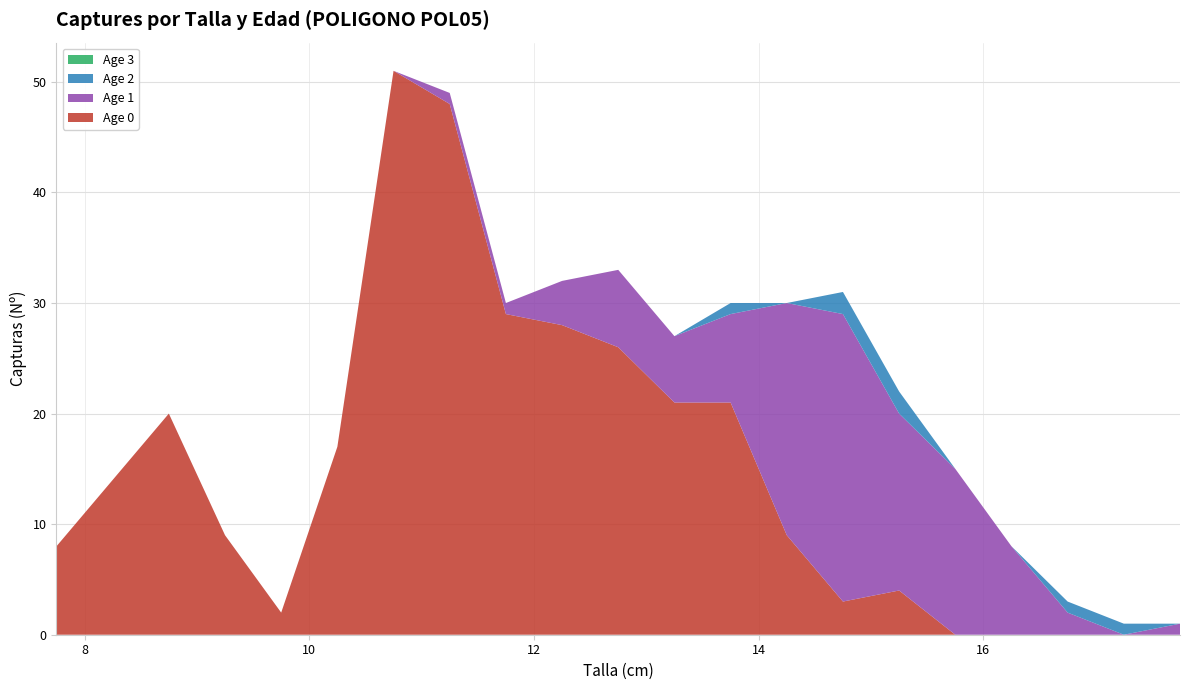

Reading left to right, extract all data points from this chart.

Age 0: 8	14	20	9	2	17	51	48	29	28	26	21	21	9	3	4	0	0	0	0	0
Age 1: 0	0	0	0	0	0	0	1	1	4	7	6	8	21	26	16	15	8	2	0	1
Age 2: 0	0	0	0	0	0	0	0	0	0	0	0	1	0	2	2	0	0	1	1	0
Age 3: 0	0	0	0	0	0	0	0	0	0	0	0	0	0	0	0	0	0	0	0	0